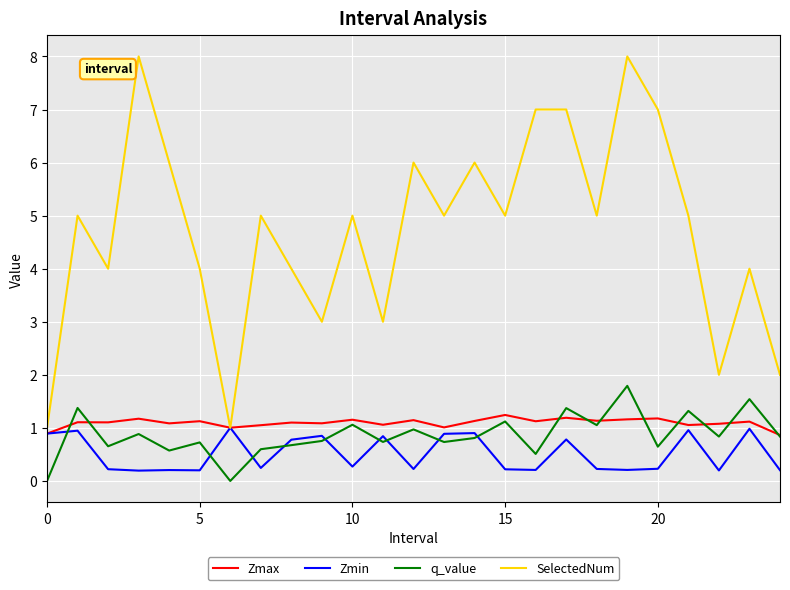

Which series has the largest total across all categories?

SelectedNum